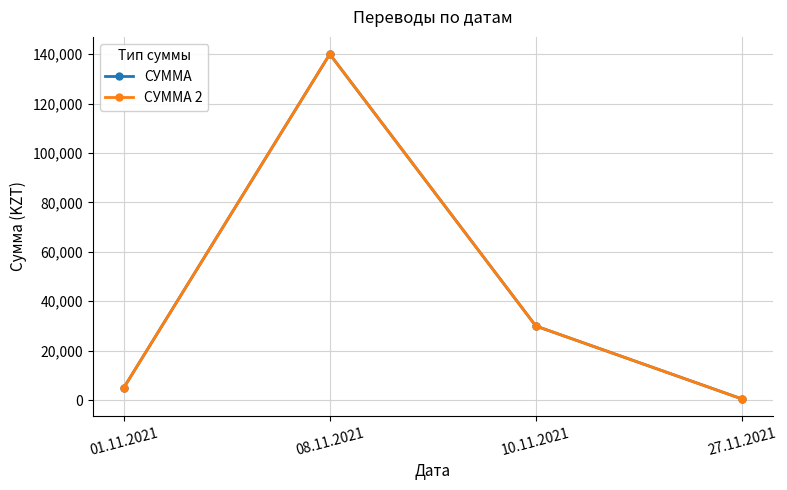

What is the maximum value shown in the chart?

140000